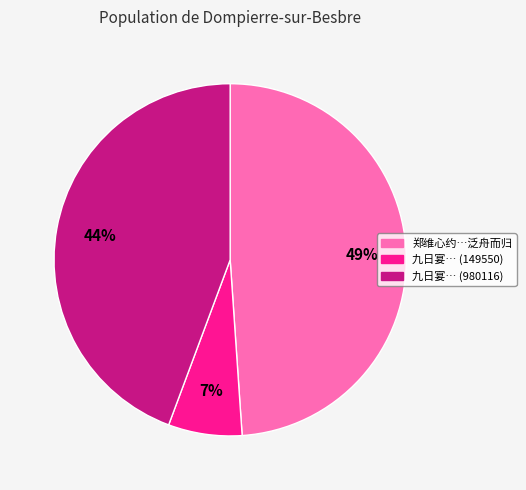

How many slices are in this pie chart?

3